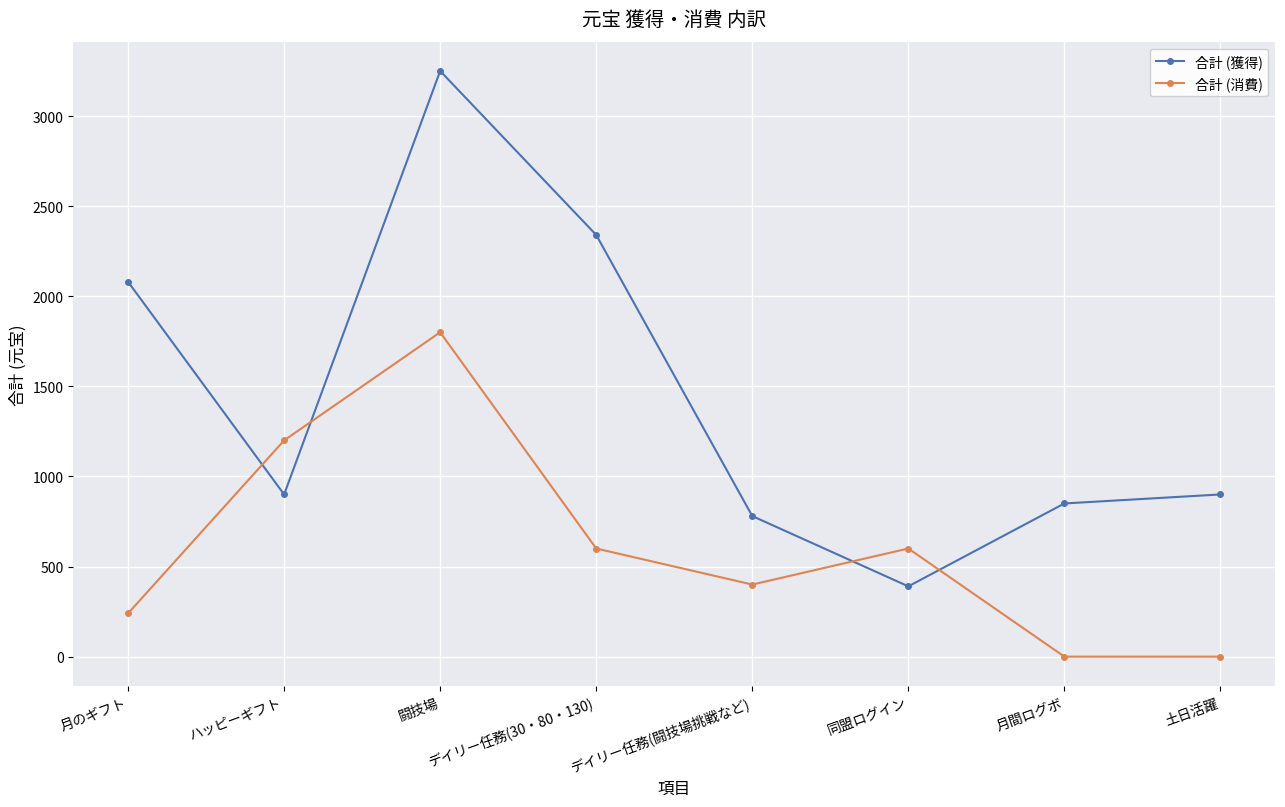

What is the value of the 合計 (消費) point at the 4th from the left?

600